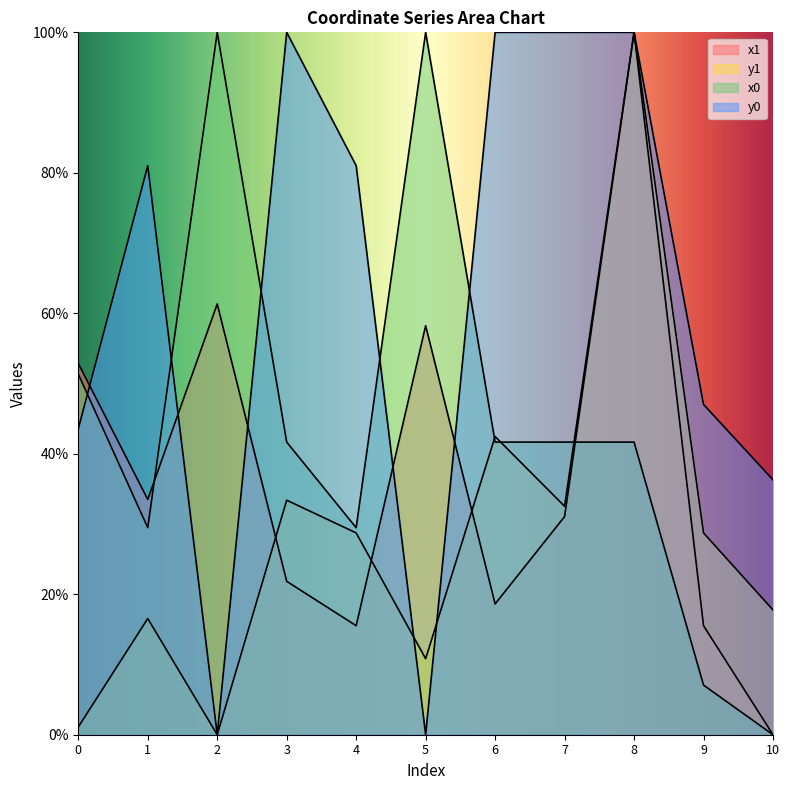

How many times do y1 and y0 cross each other?

2